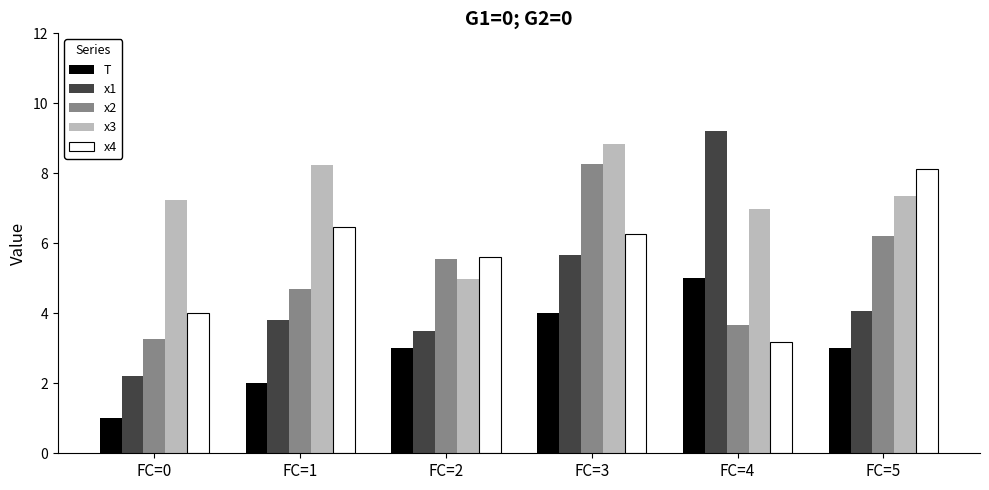

Which series changed the most between FC=2 and FC=5?

x4